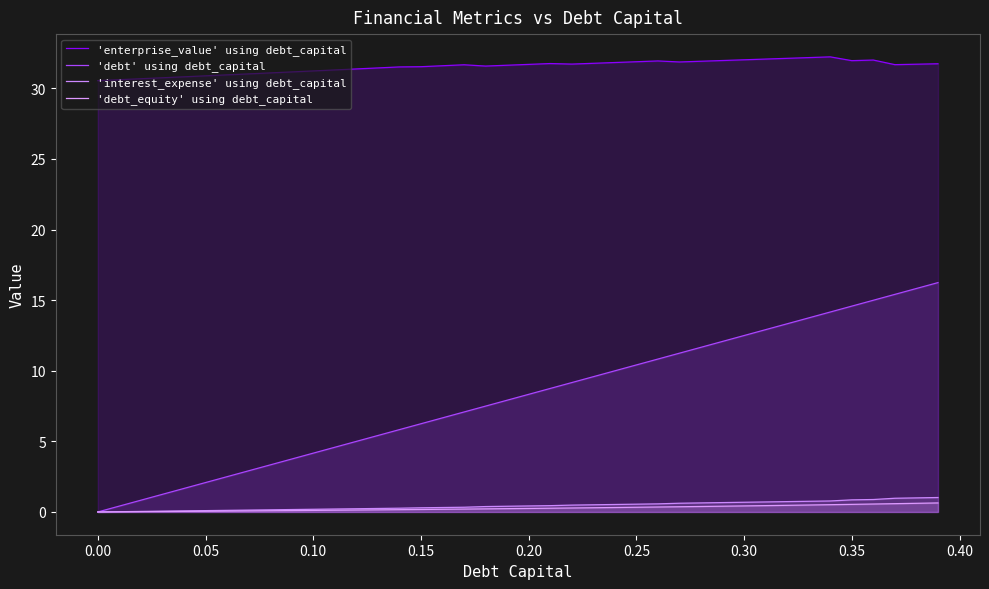

What is the average value of the 'debt_equity' using debt_capital series?

0.3